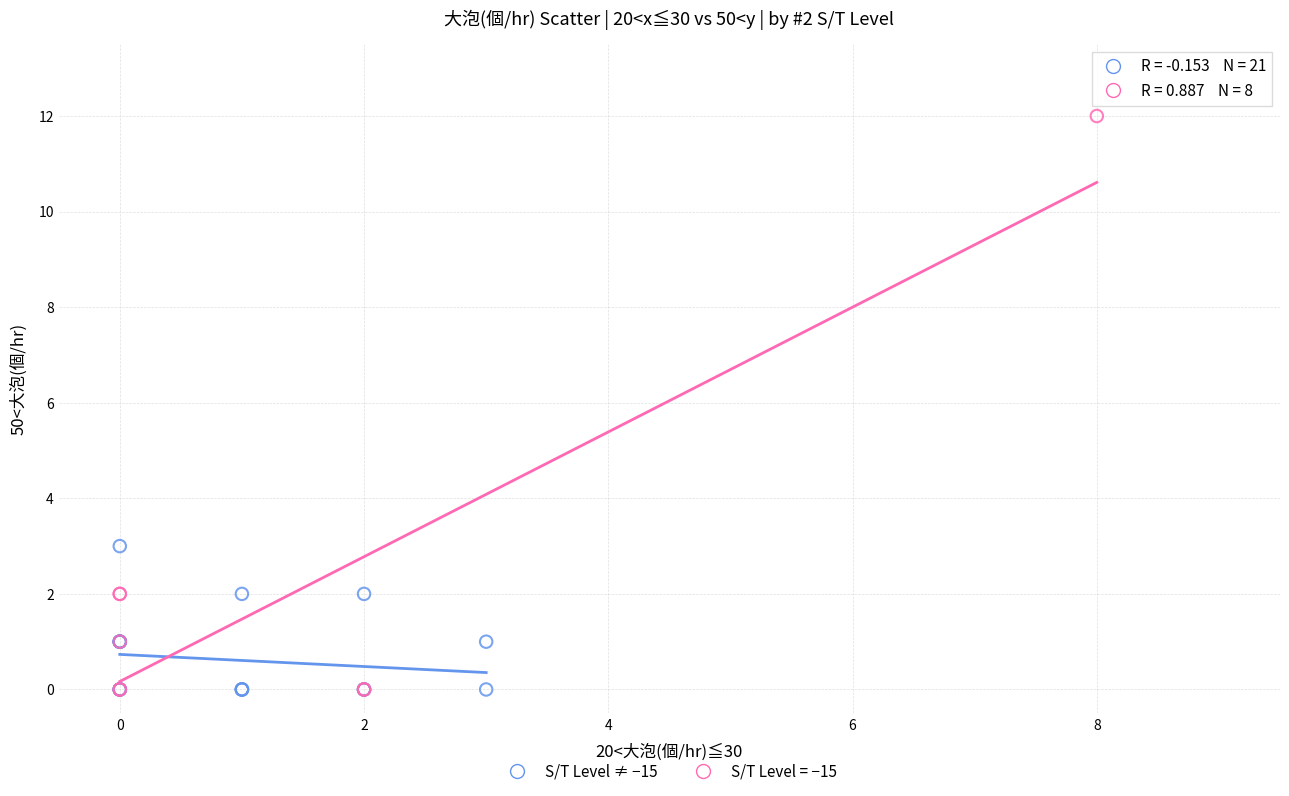

Which series contains the highest Y value?

S/T Level = −15